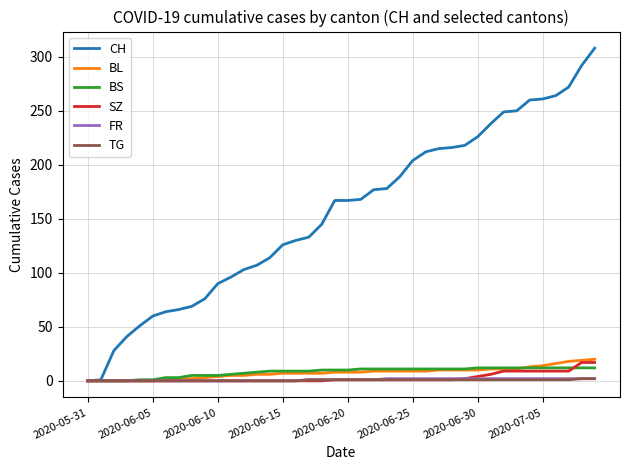

What is the average value of the TG series?

1